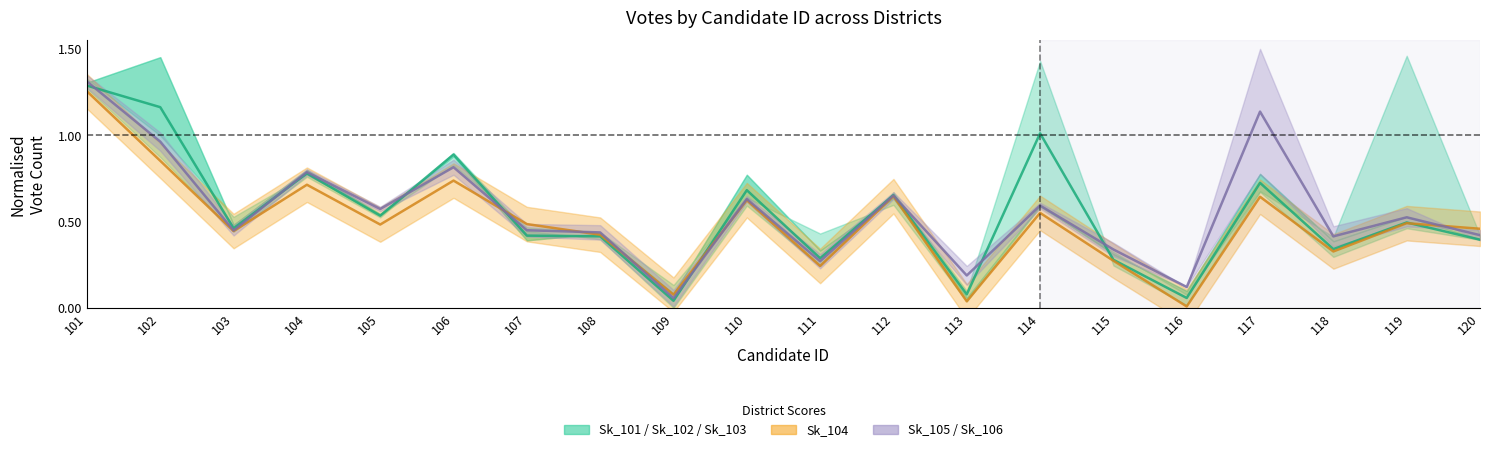

What is the sum of the Sk_106 values at 114 and 112?

1.2